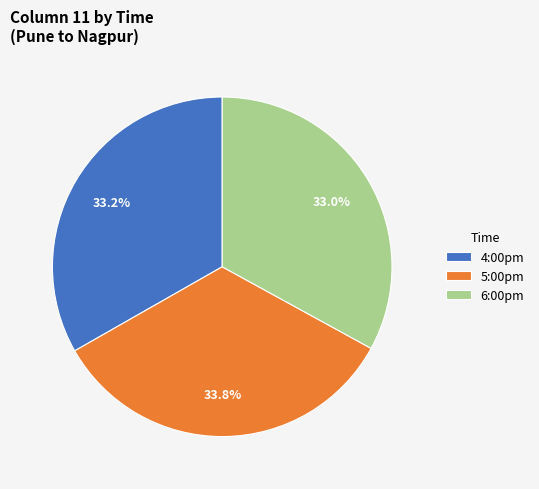

Approximately how many times larger is the value at 5:00pm compared to 6:00pm?

1.0